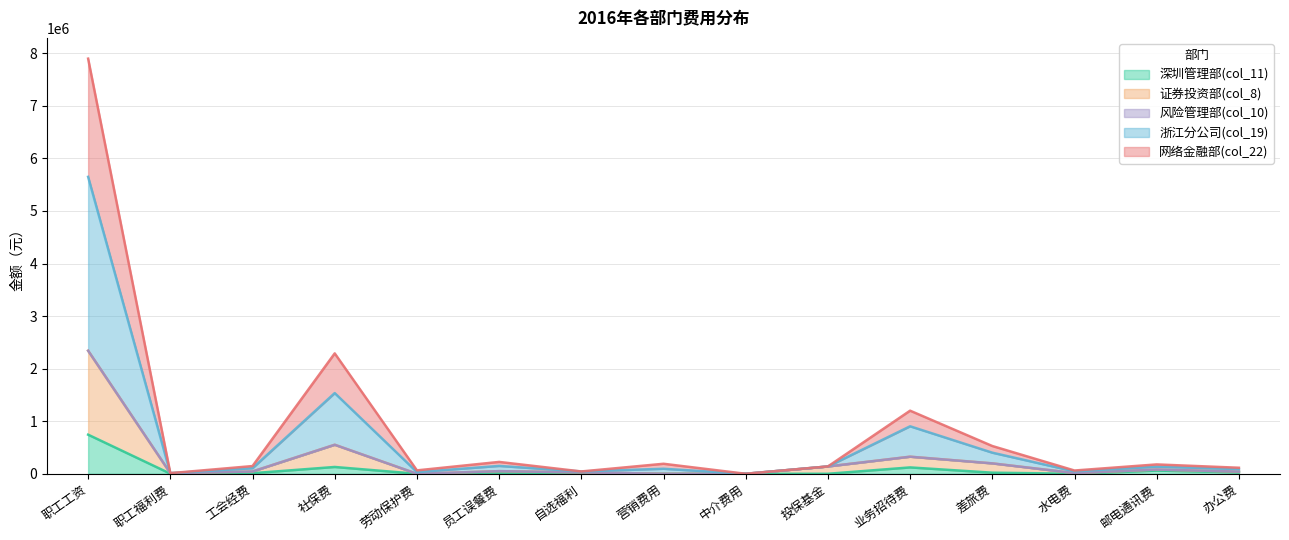

What is the label of the 7th point from the right?

中介费用